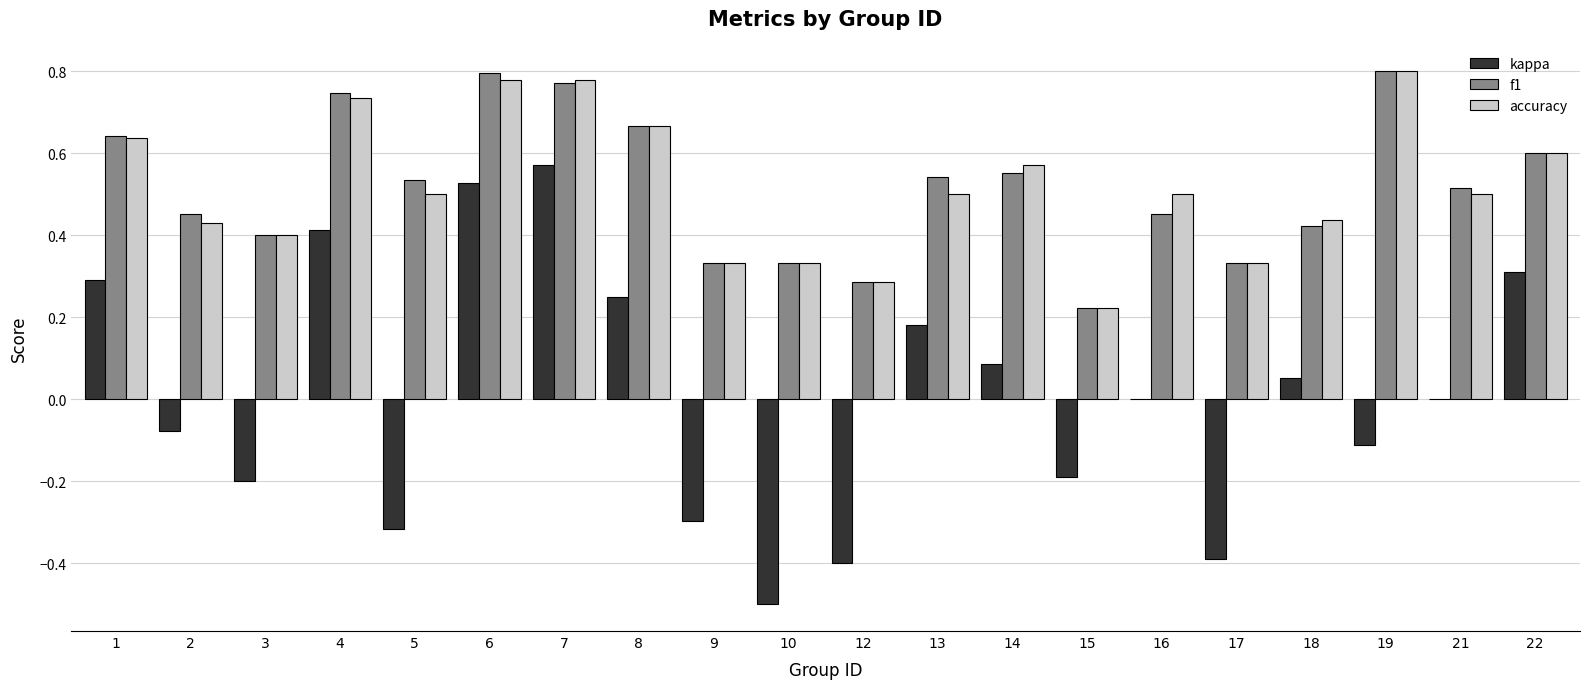

What is the sum of all f1 values?

10.4